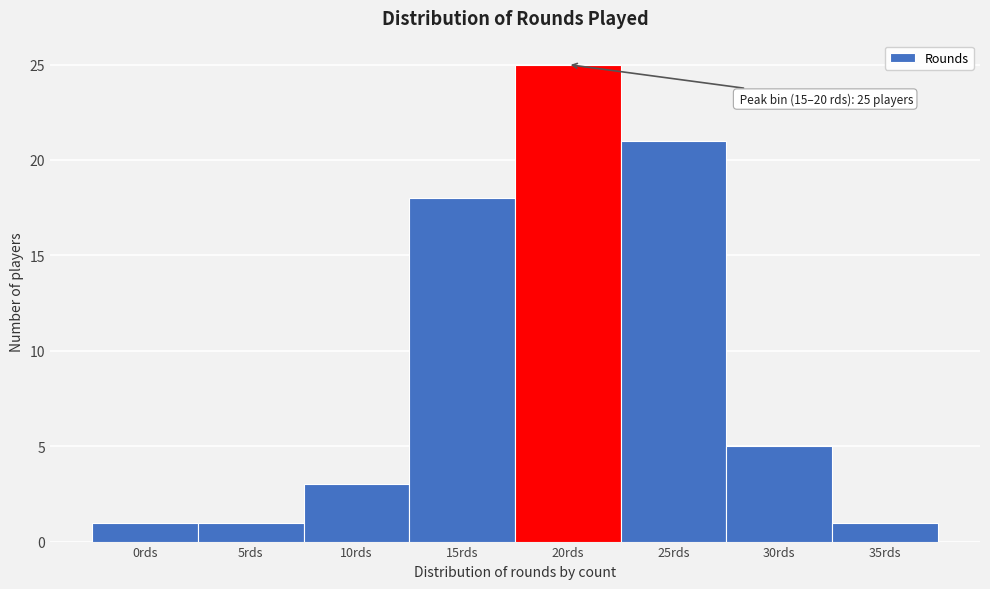

Reading left to right, extract all data points from this chart.

1	1	3	18	25	21	5	1